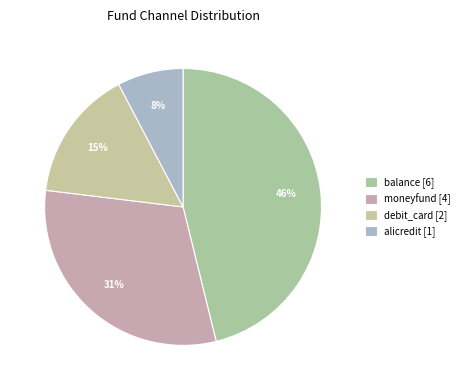

What is the ratio of the value at alicredit to the value at balance?

0.2